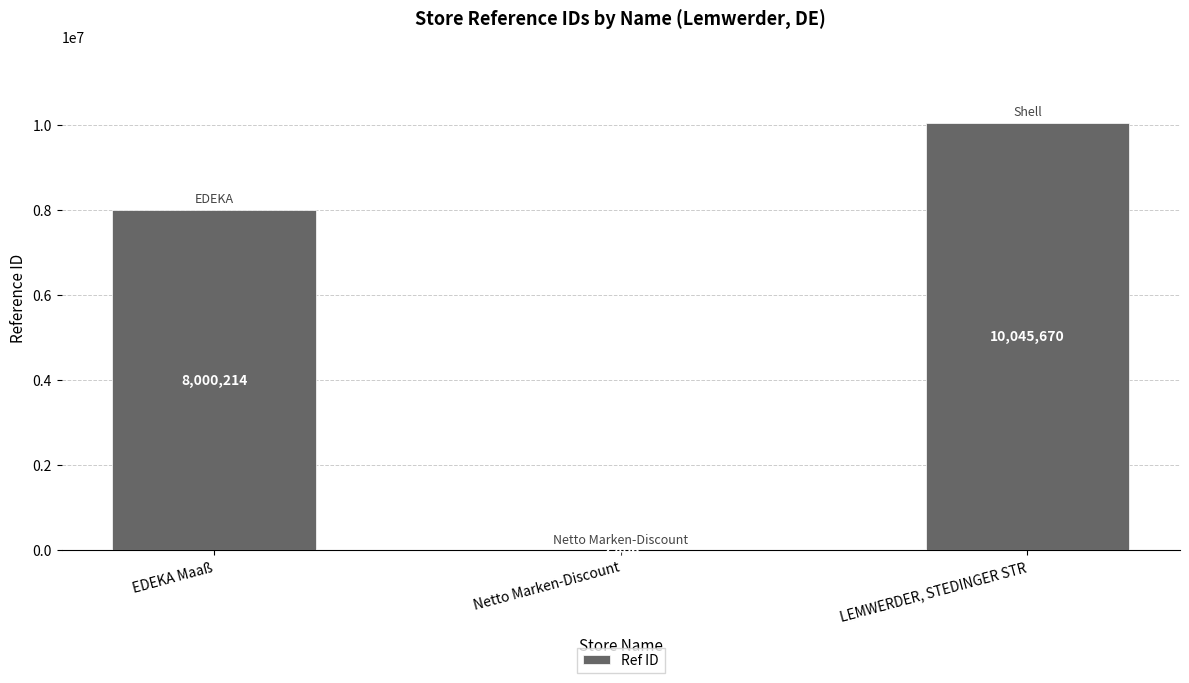

Which has a higher value, LEMWERDER, STEDINGER STR or Netto Marken-Discount?

LEMWERDER, STEDINGER STR